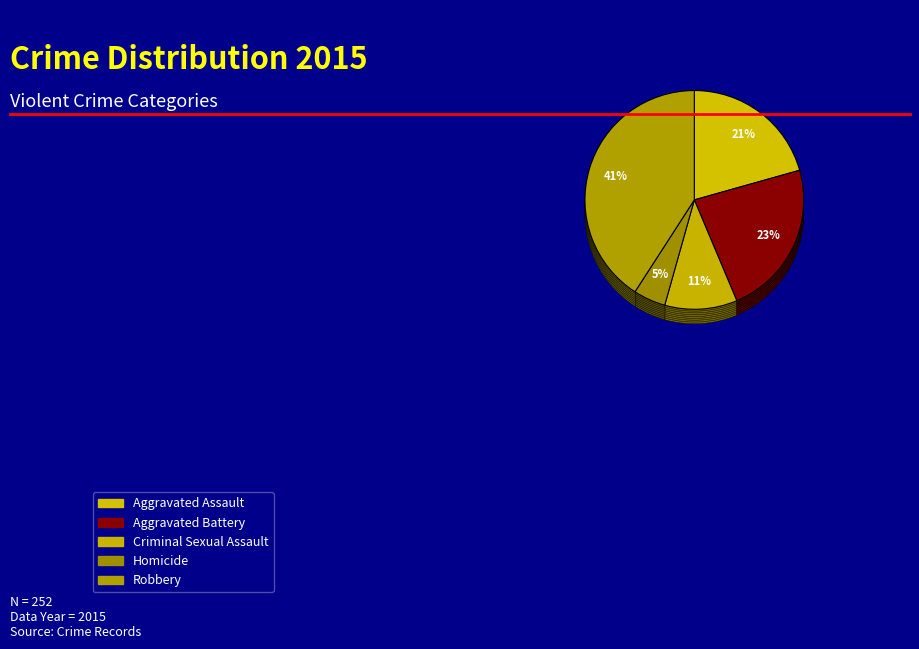

What percentage is the Homicide slice, to the nearest percent?

5%